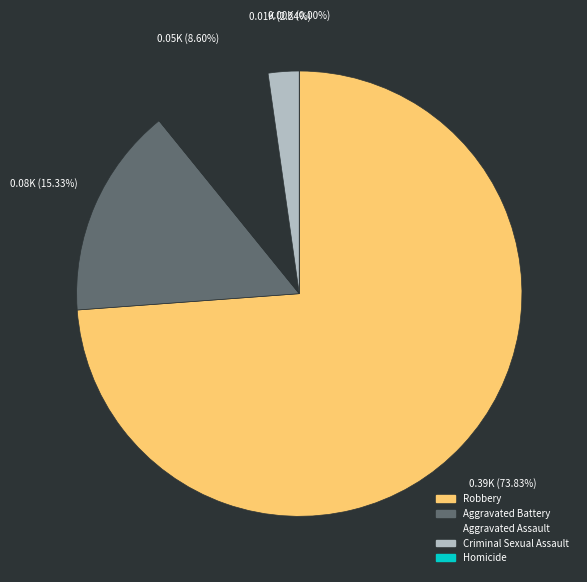

How many slices are in this pie chart?

5